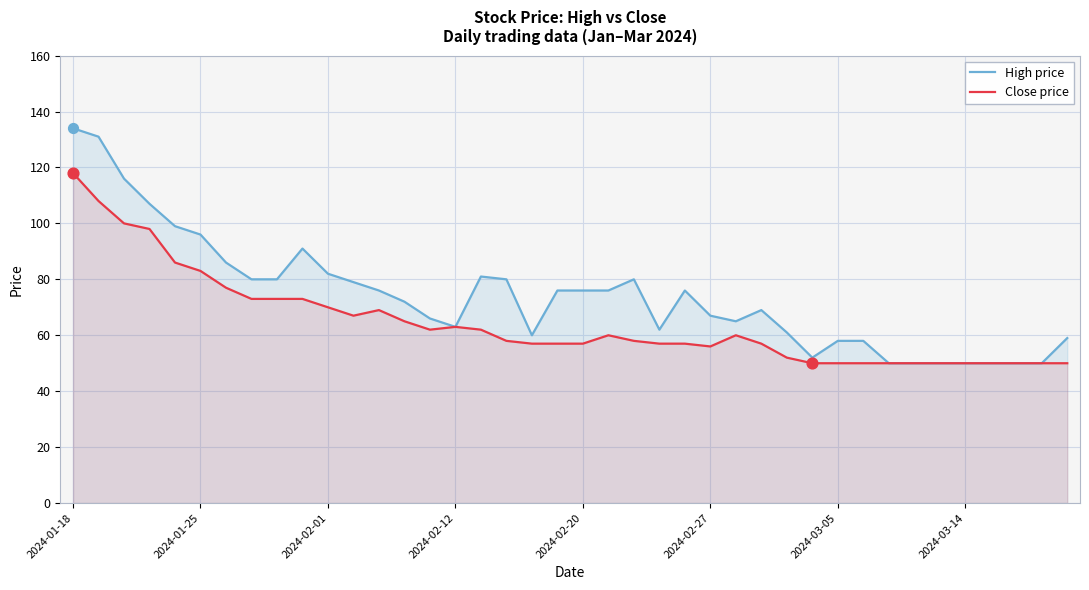

What is the total value across all series at 13?

137